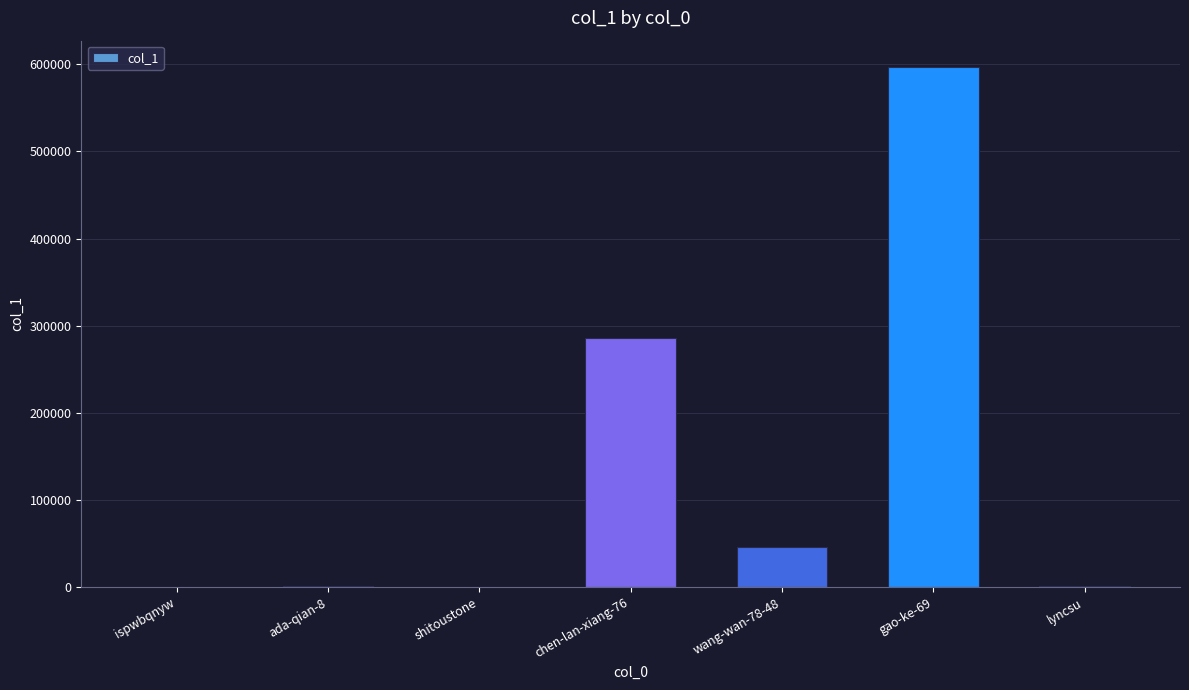

How many categories are shown in the chart?

7